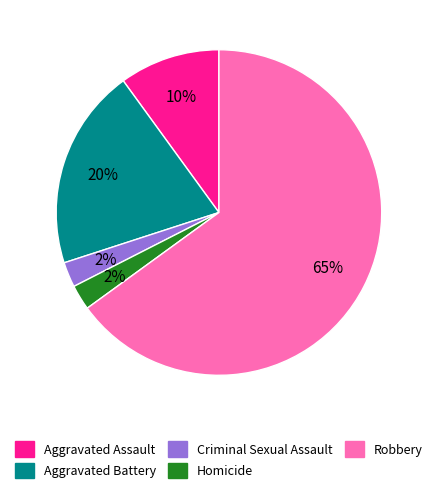

Count the number of slices in the pie.

5